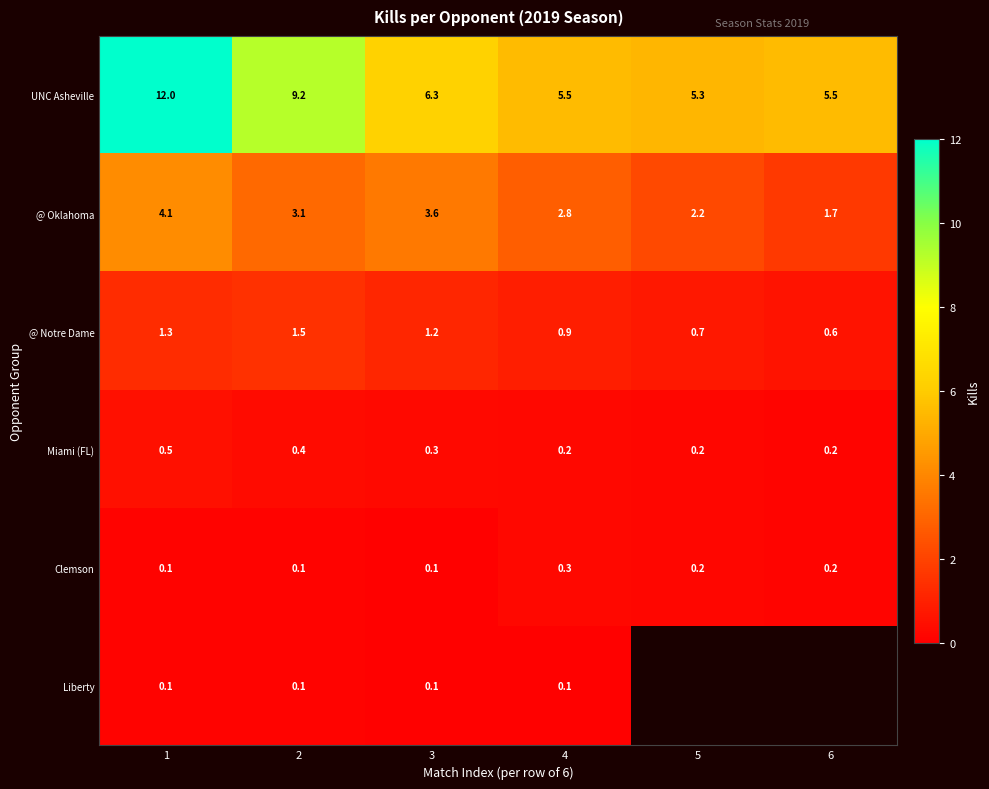

Between 1 and 3, which series saw the biggest shift?

UNC Asheville